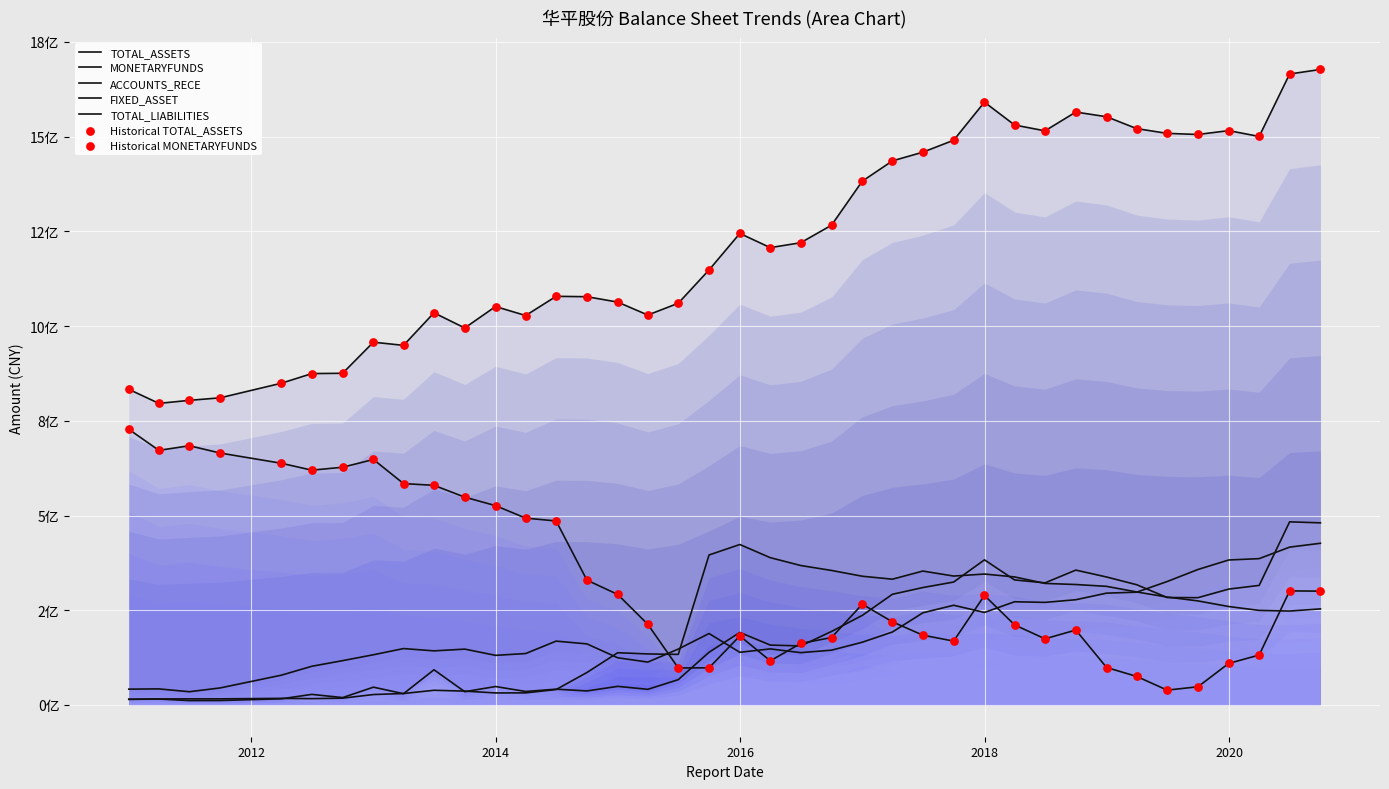

Which series contains the lowest Y value?

TOTAL_LIABILITIES